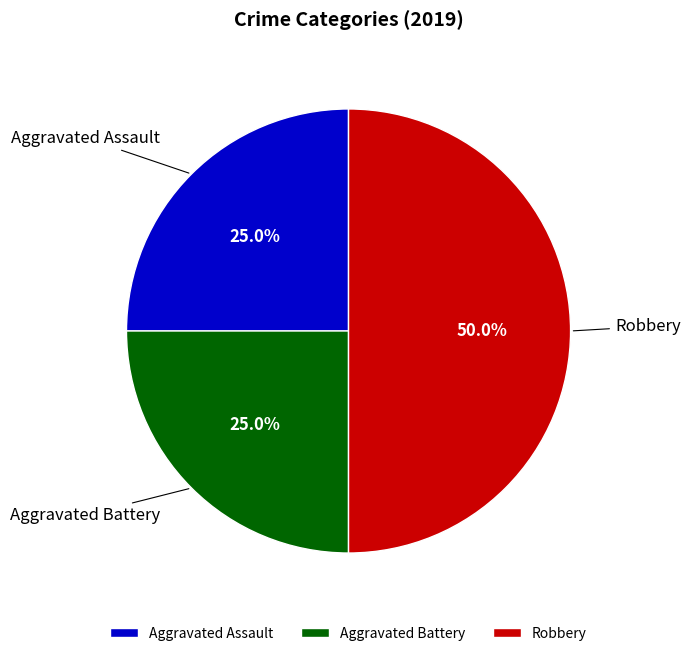

How many slices are in this pie chart?

3